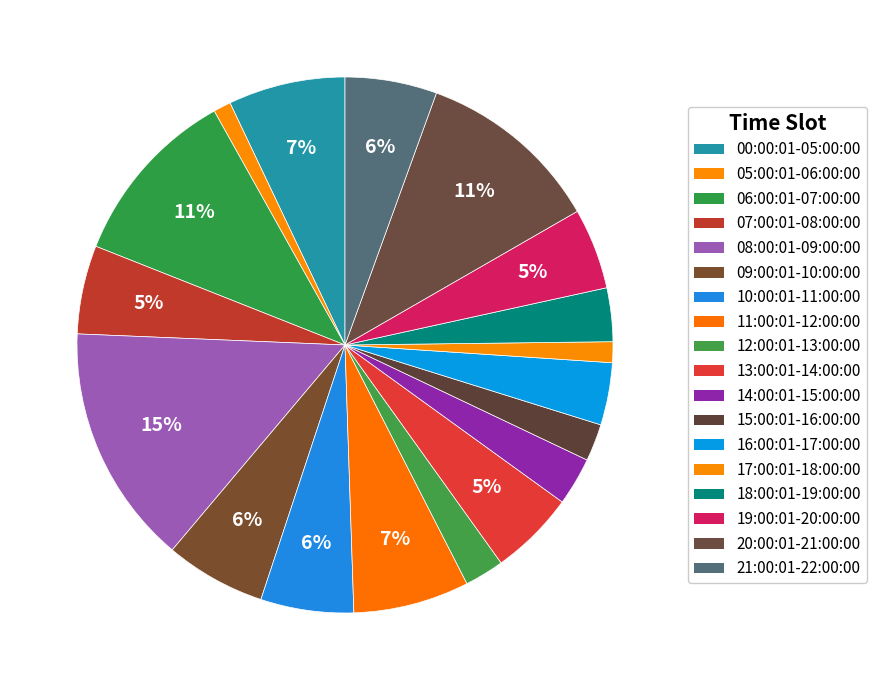

How many slices are in this pie chart?

18